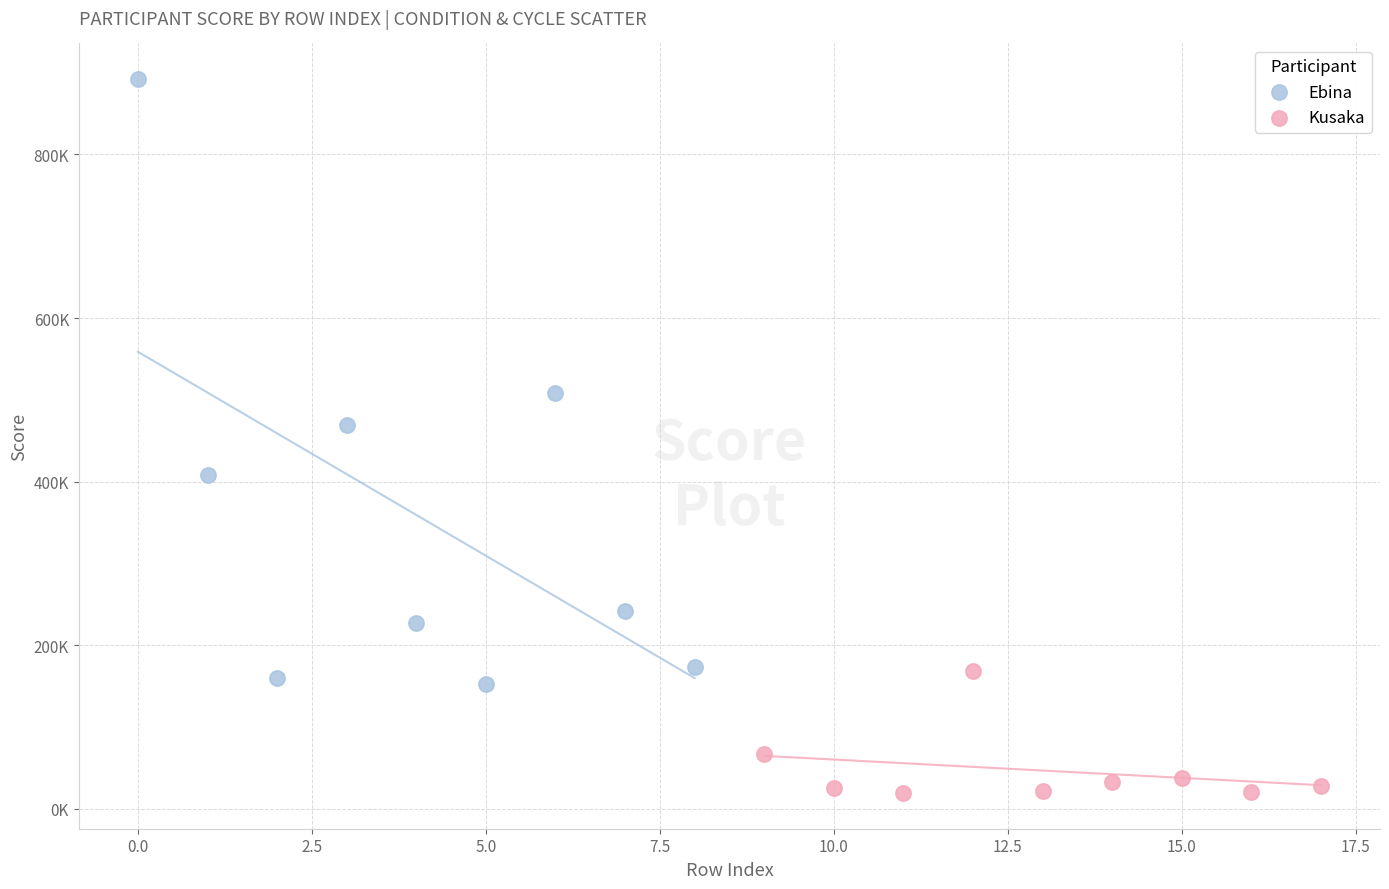

What are all the series names shown in the legend?

Ebina, Kusaka